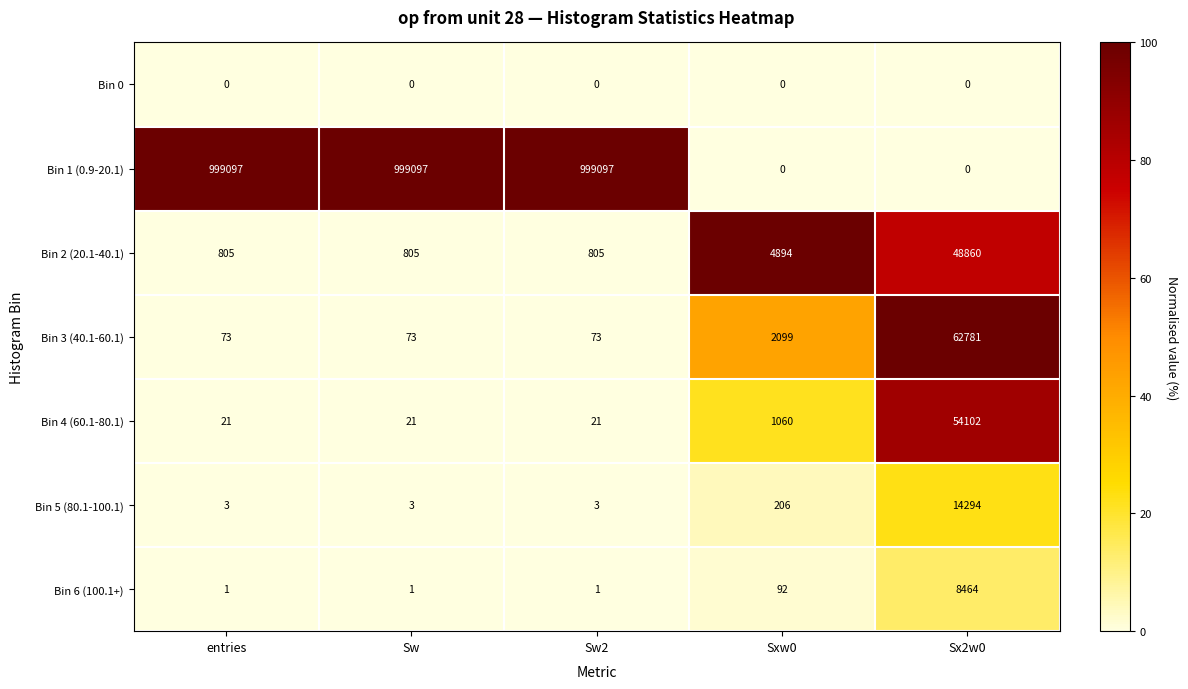

True or false: Bin 4 (60.1-80.1) has a value of 21 at Sw.

True